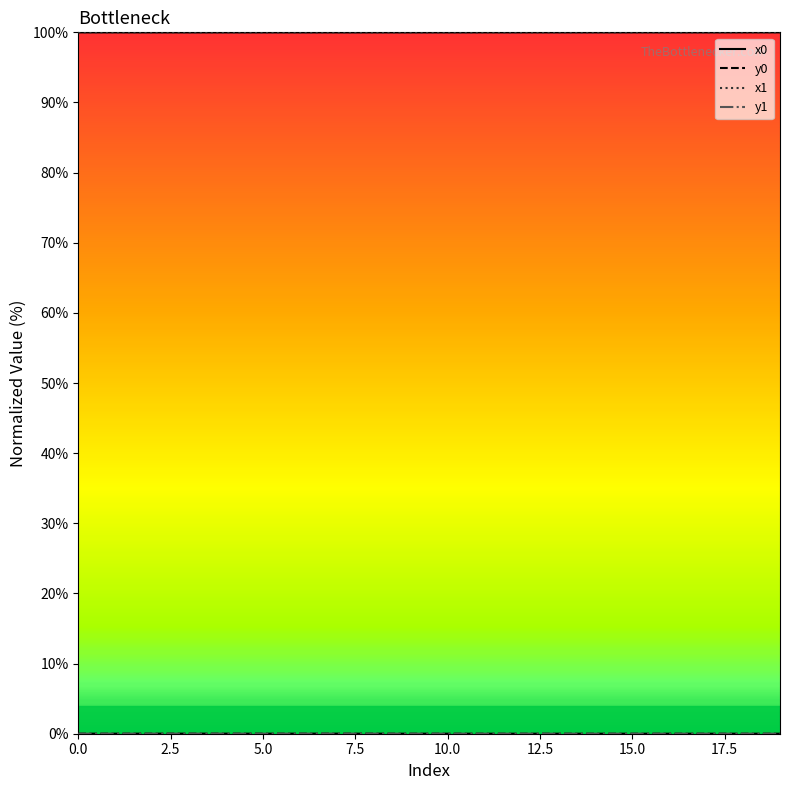

What is the difference between the highest and lowest values at 14?

100.0